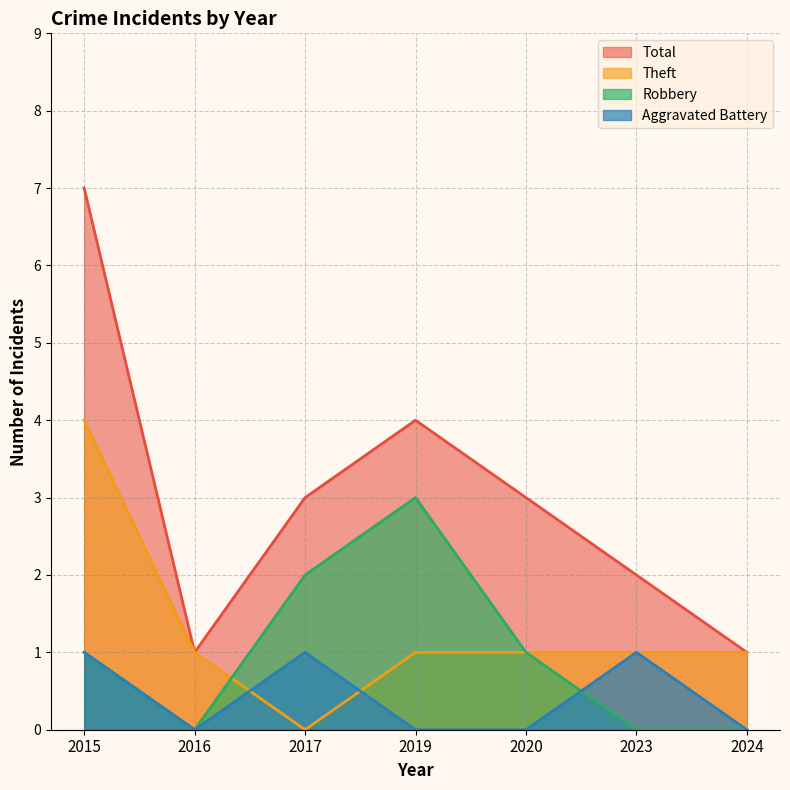

Is it true that Theft equals 2 at 2023?

False